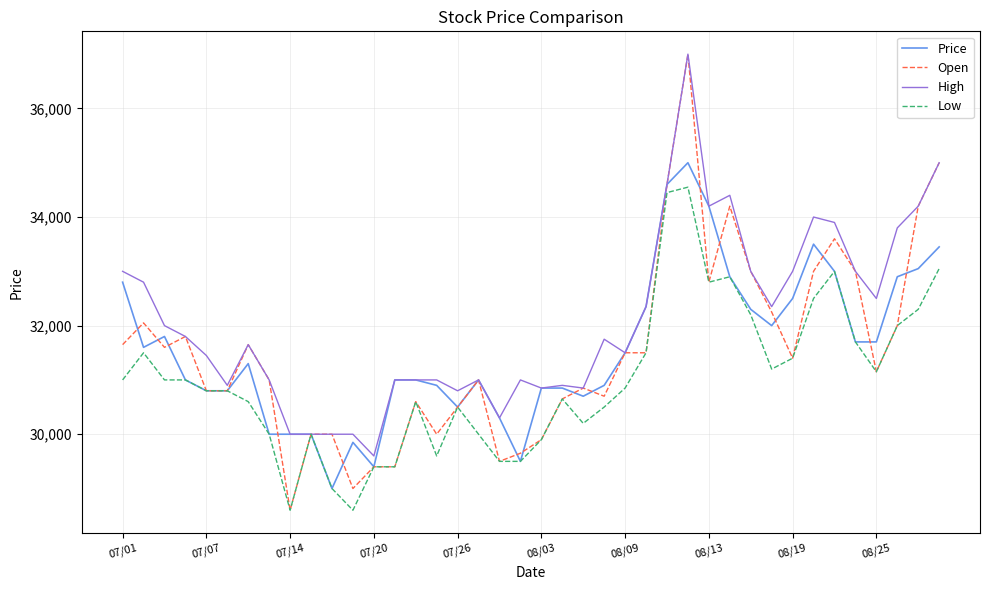

True or false: High has more than 0 interior local peaks.

True